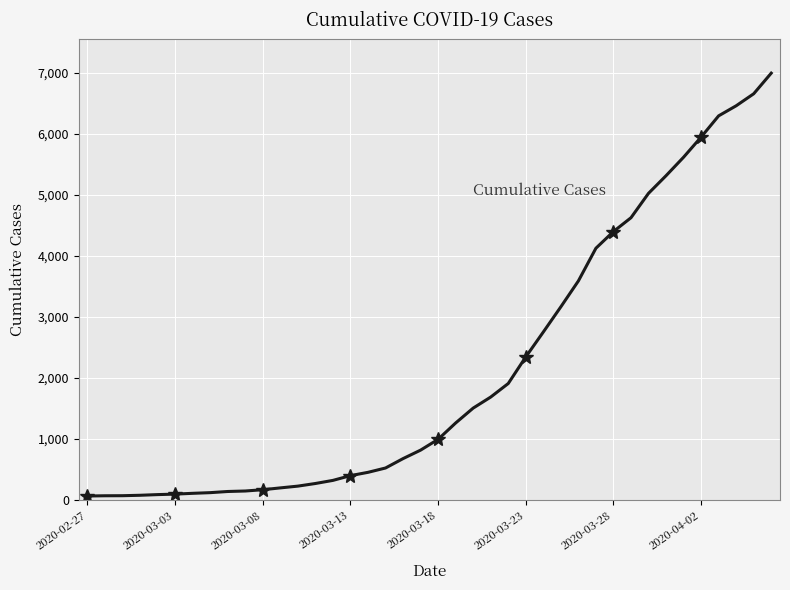

The value at 23 is 1686. True or false?

True